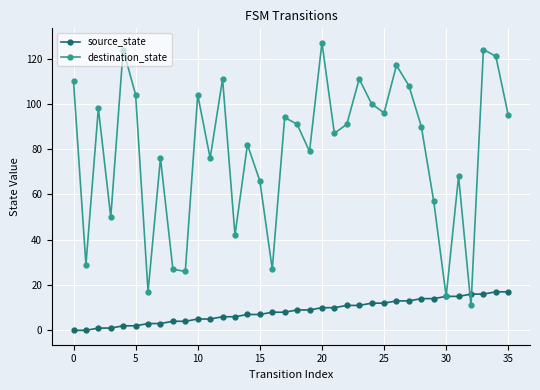

How many lines are shown in the chart?

2